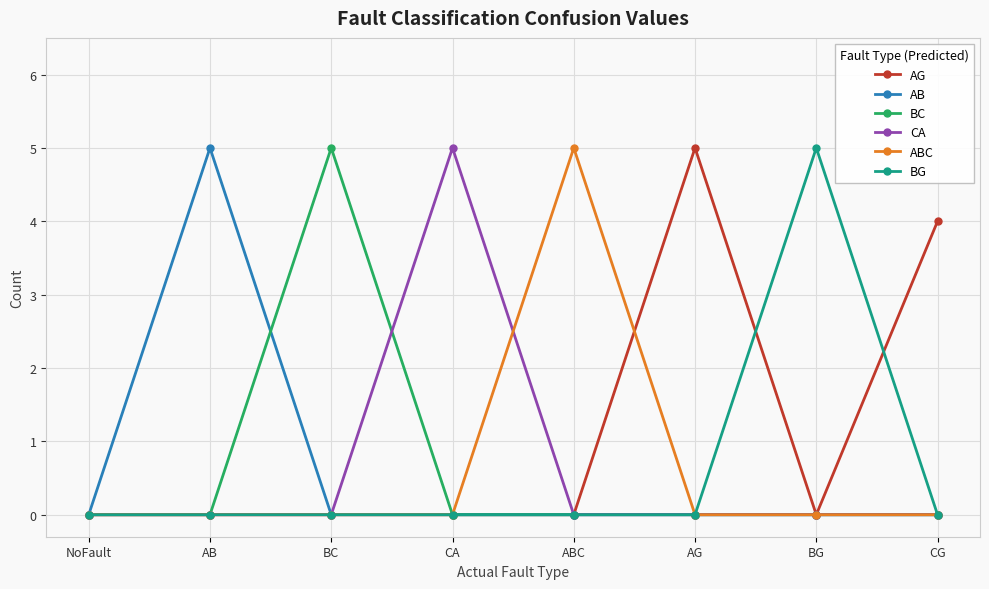

What position from the right is BG?

2